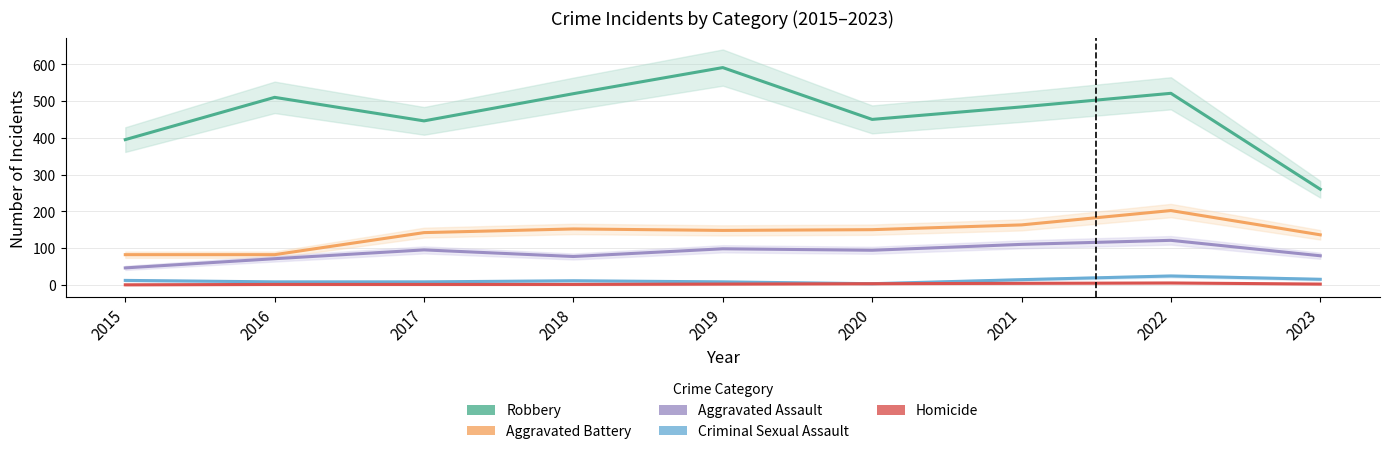

What is the sum of the Homicide values at 2020 and 2015?

3